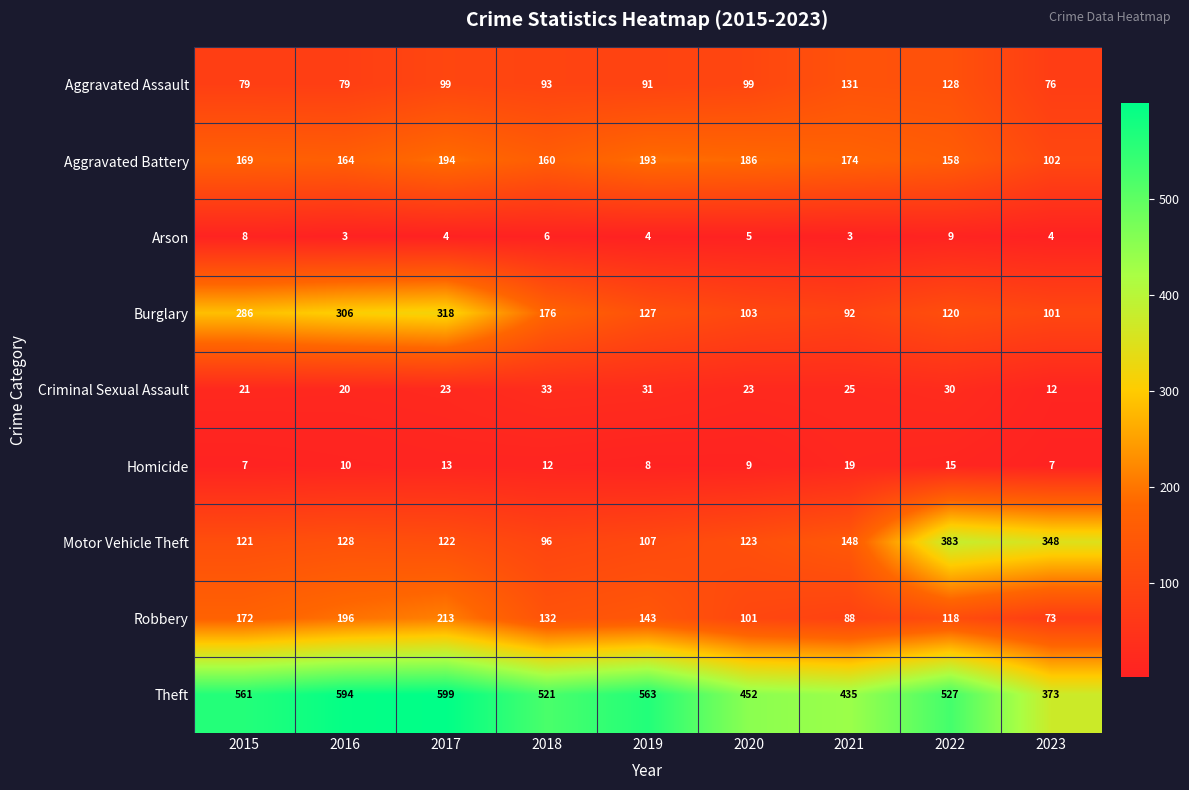

How many series are shown in this chart?

9